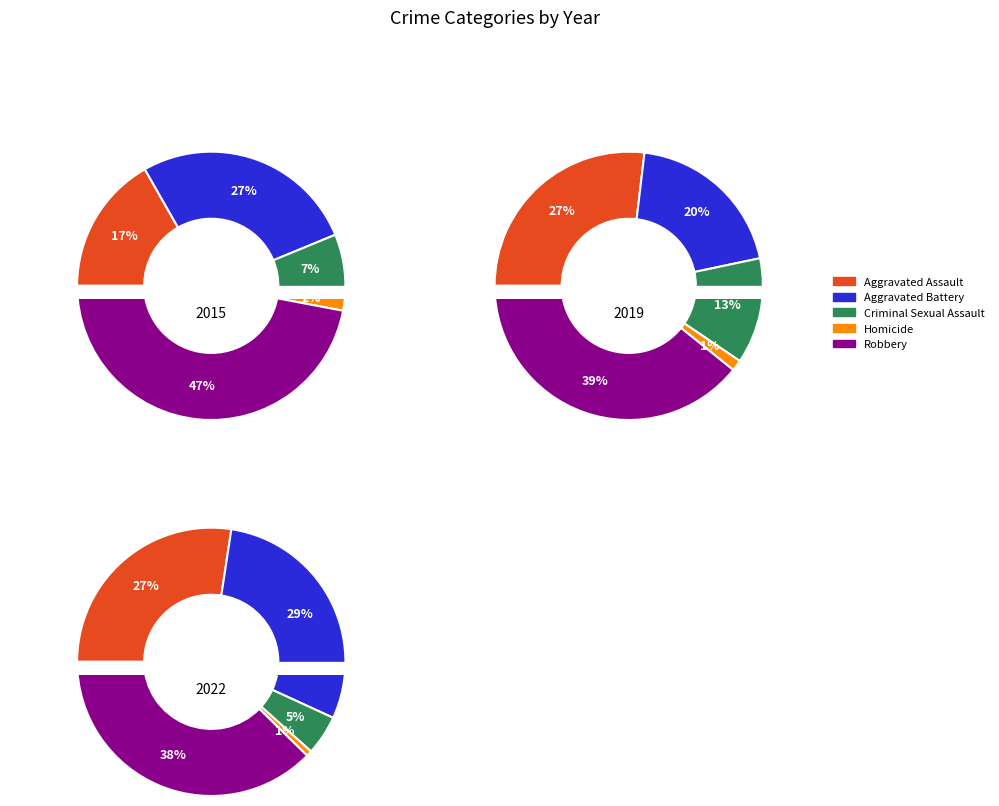

Is there any slice that represents more than half of the pie?

No